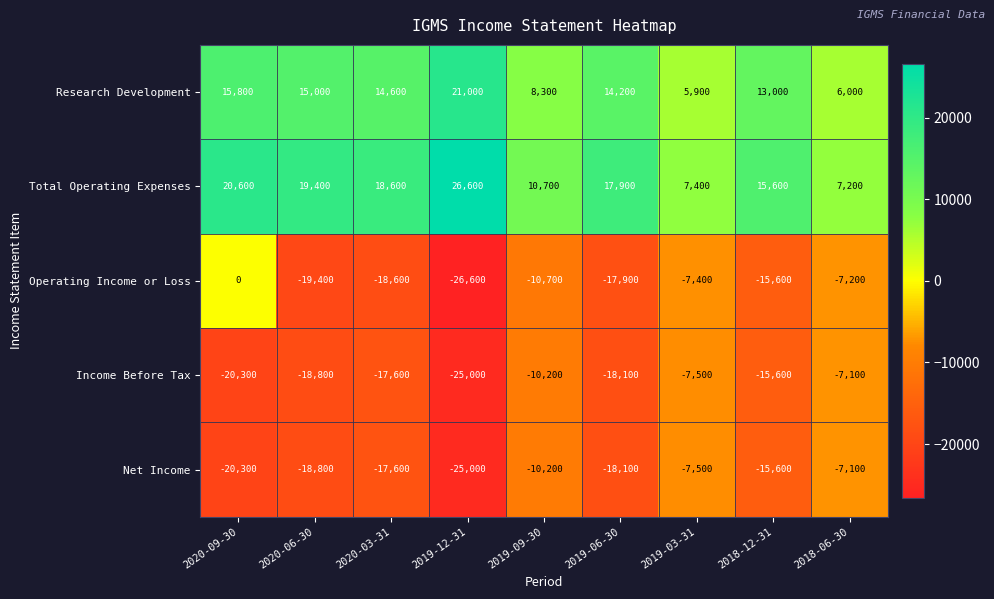

At which category is the sum across all series the highest?

2020-09-30